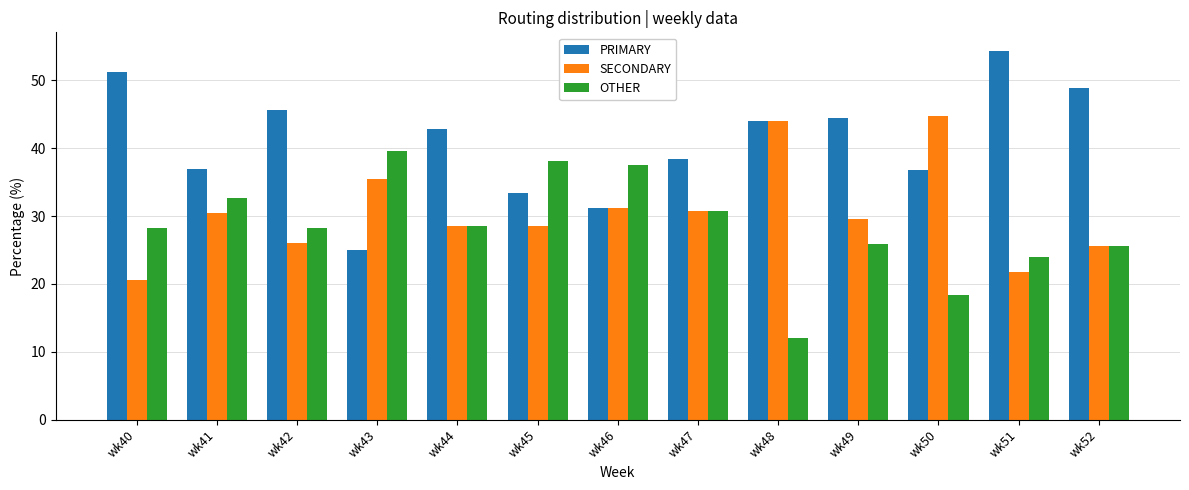

True or false: PRIMARY has a value of 17.0 at wk49.

False